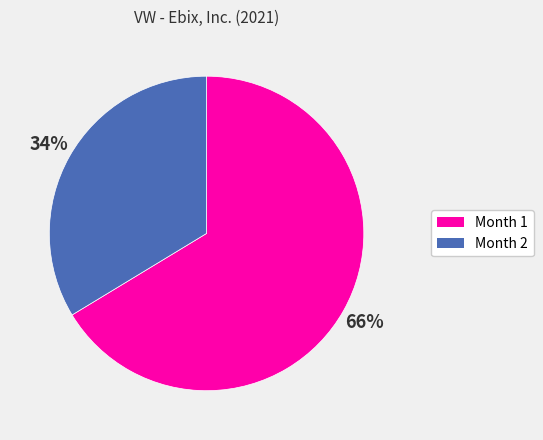

The Month 1 slice represents 66% of the pie. True or false?

True